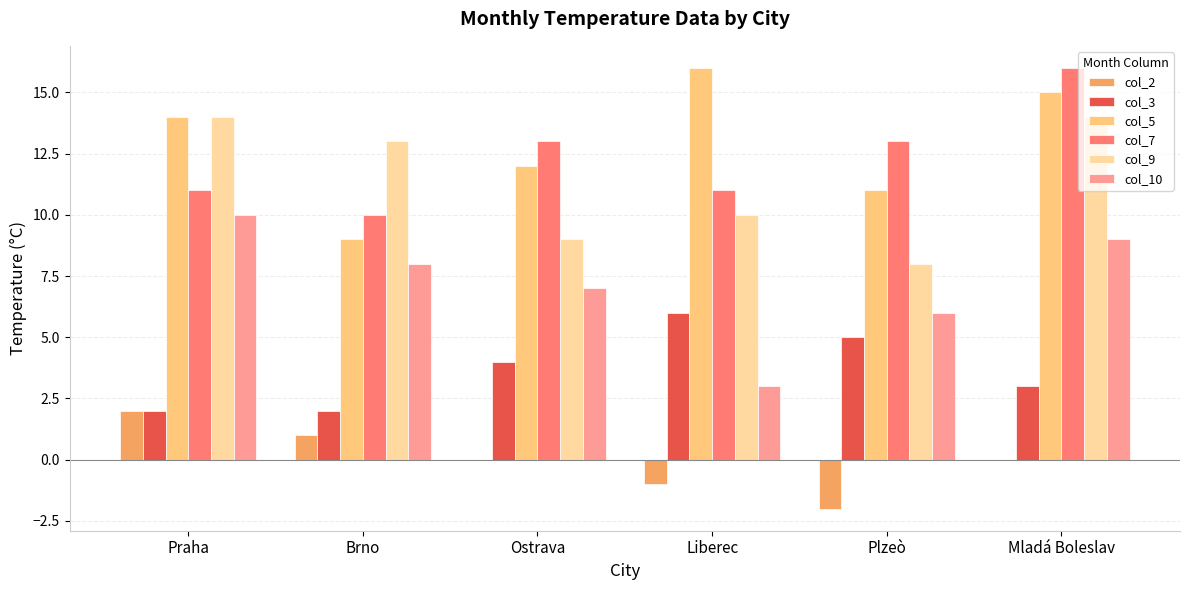

Is the value of col_5 at Praha greater than the value of col_7 at Mladá Boleslav?

No